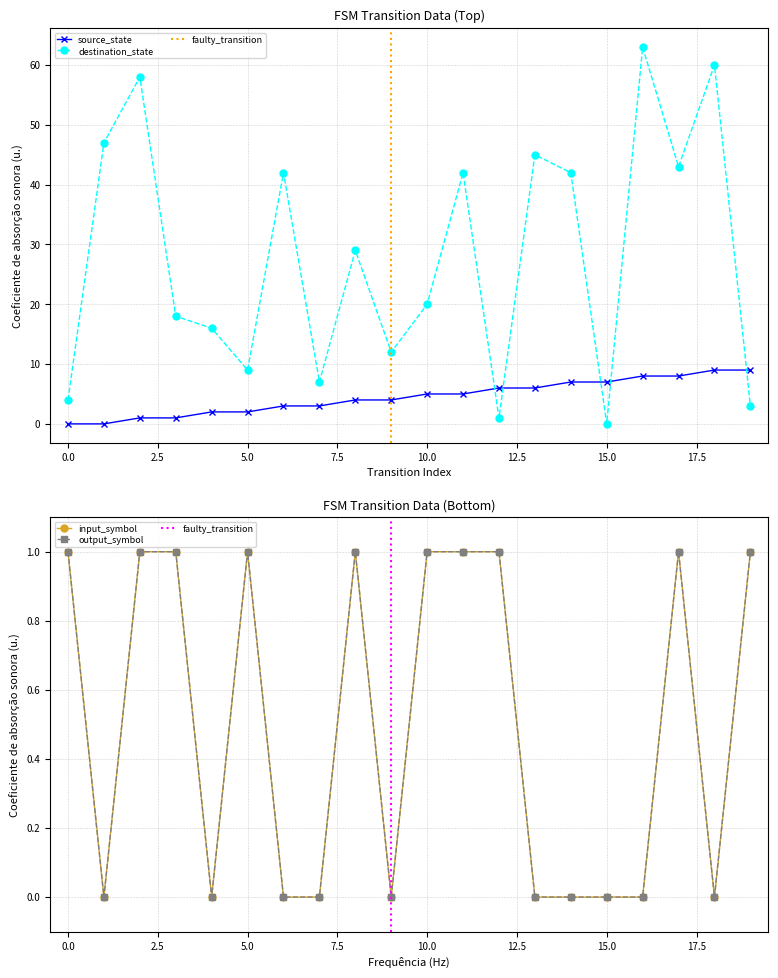

Is the value of input_symbol_num at 0 greater than the value of source_state at 13?

No